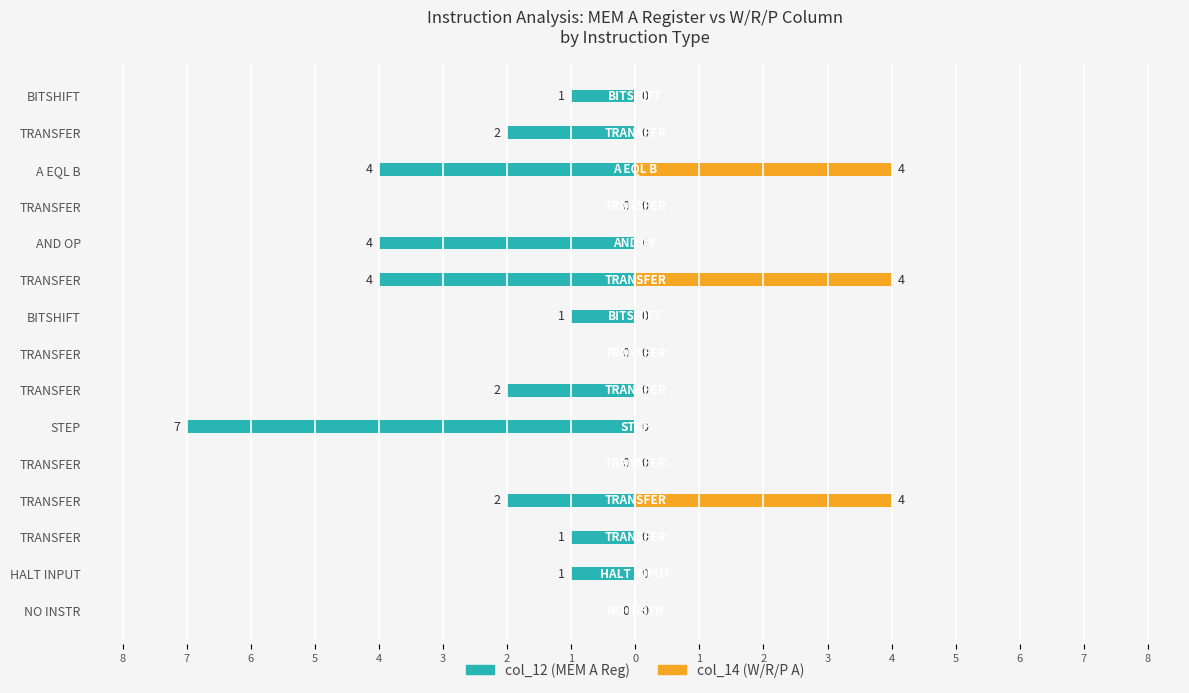

What is the label of the 5th bar from the right?

AND OP